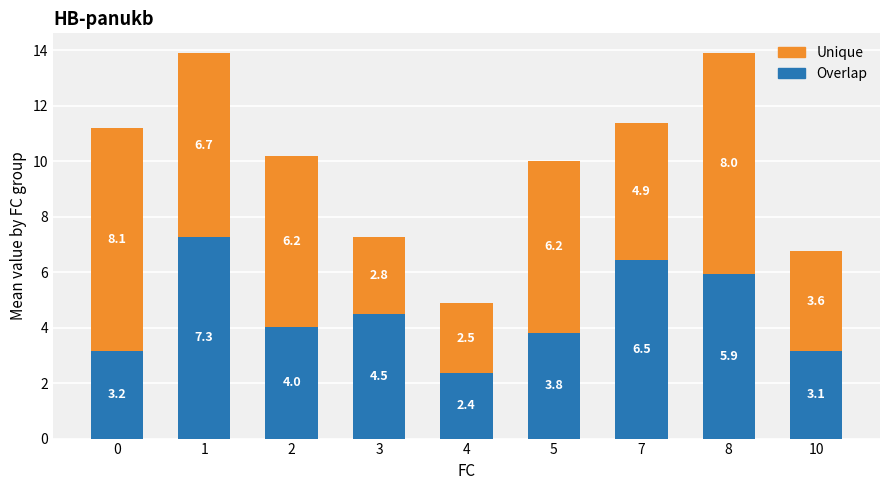

What is the total value across all series at 2?

10.2